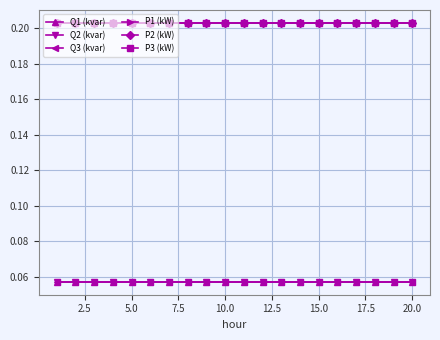

True or false: Q1 (kvar) and P2 (kW) cross at least once.

False